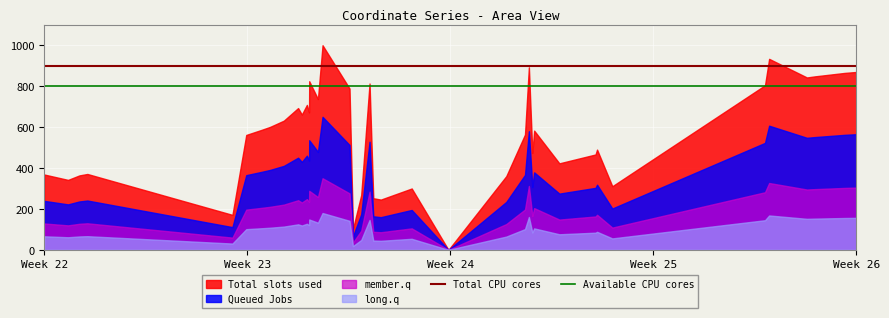

True or false: Total CPU cores and Available CPU cores intersect in this chart.

False